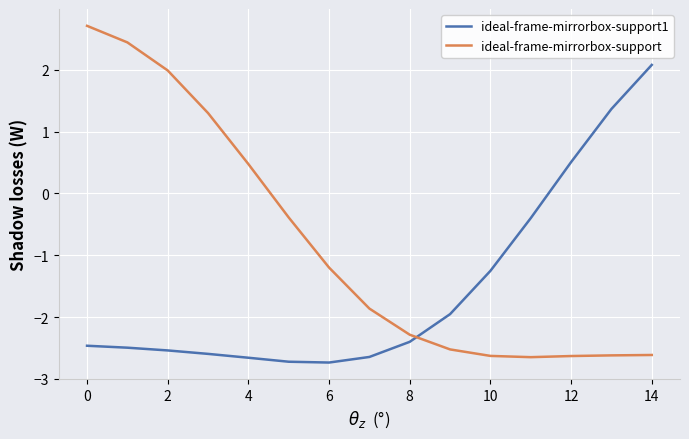

Which series has the largest total across all categories?

ideal-frame-mirrorbox-support